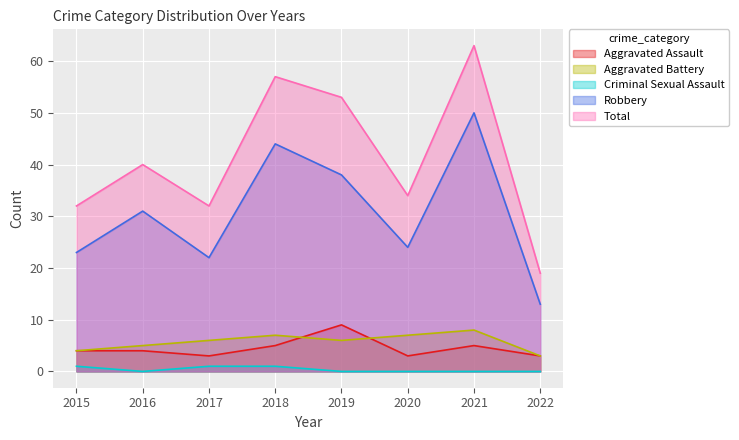

How many series are shown in this chart?

5